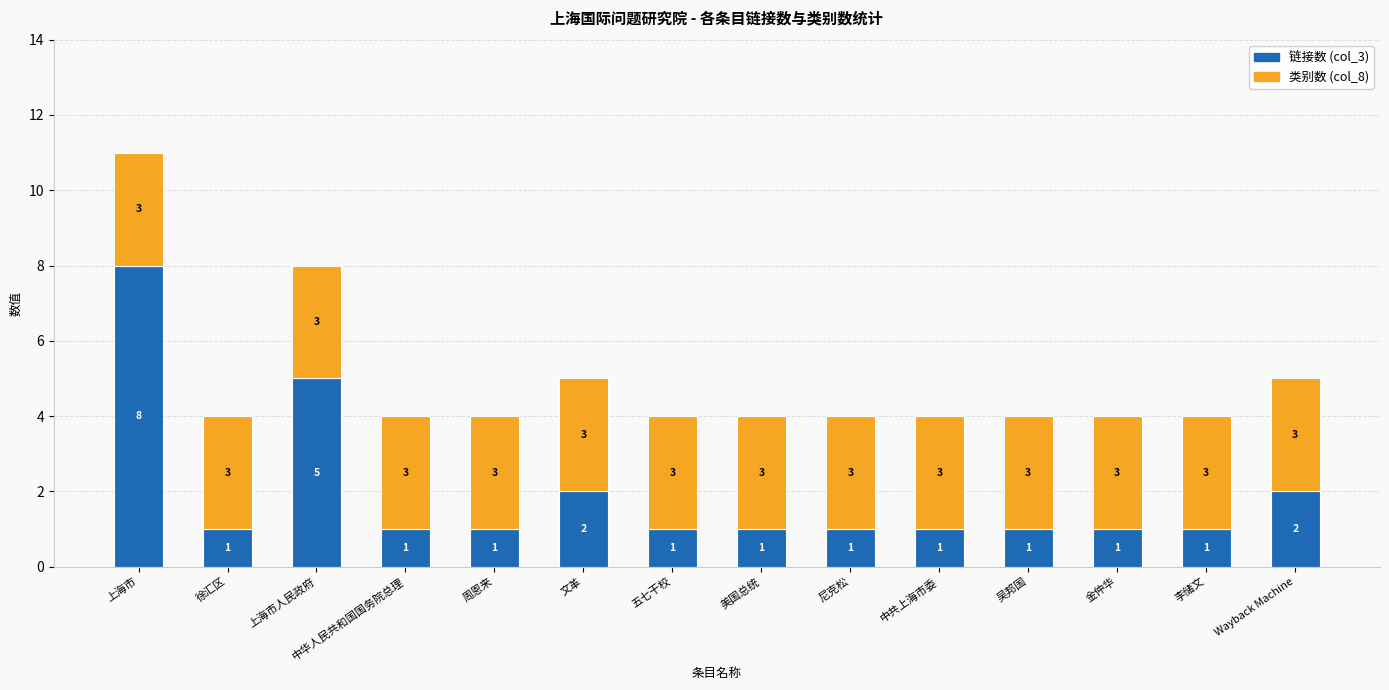

What is the maximum value for 链接数 (col_3)?

8